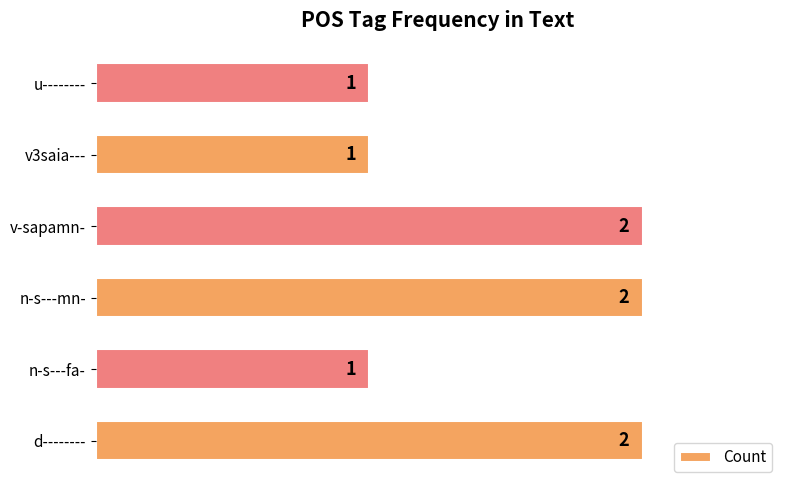

What is the greatest value displayed?

2